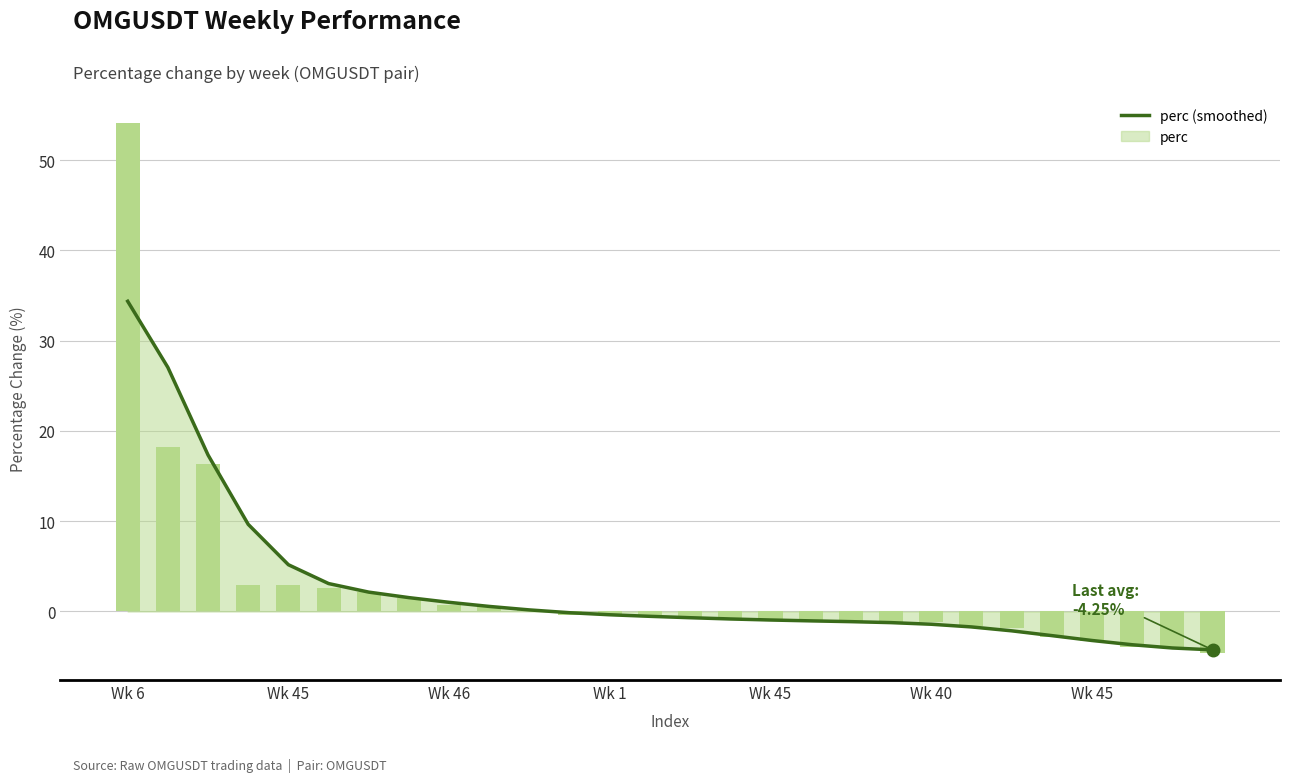

What is the difference between the maximum and minimum values?

38.6